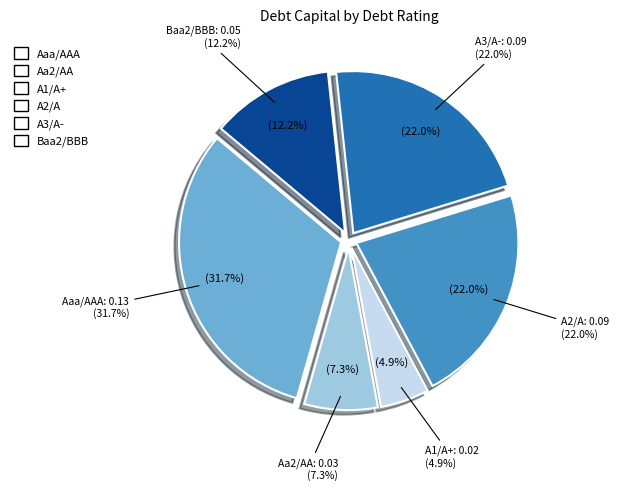

Is the sum of Baa2/BBB and A2/A greater than half?

No